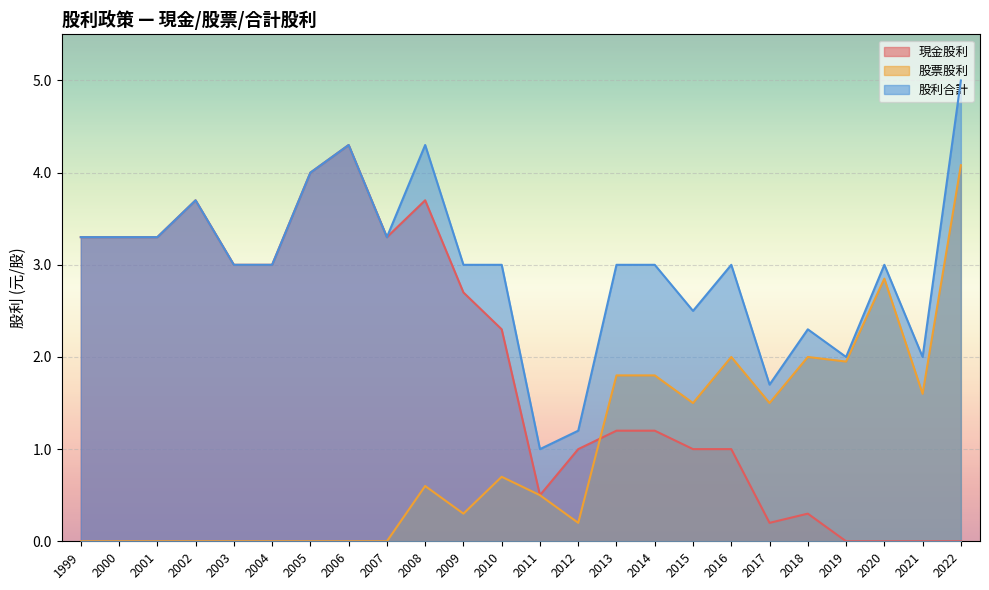

How many interior local peaks does the 股票股利 series have?

5